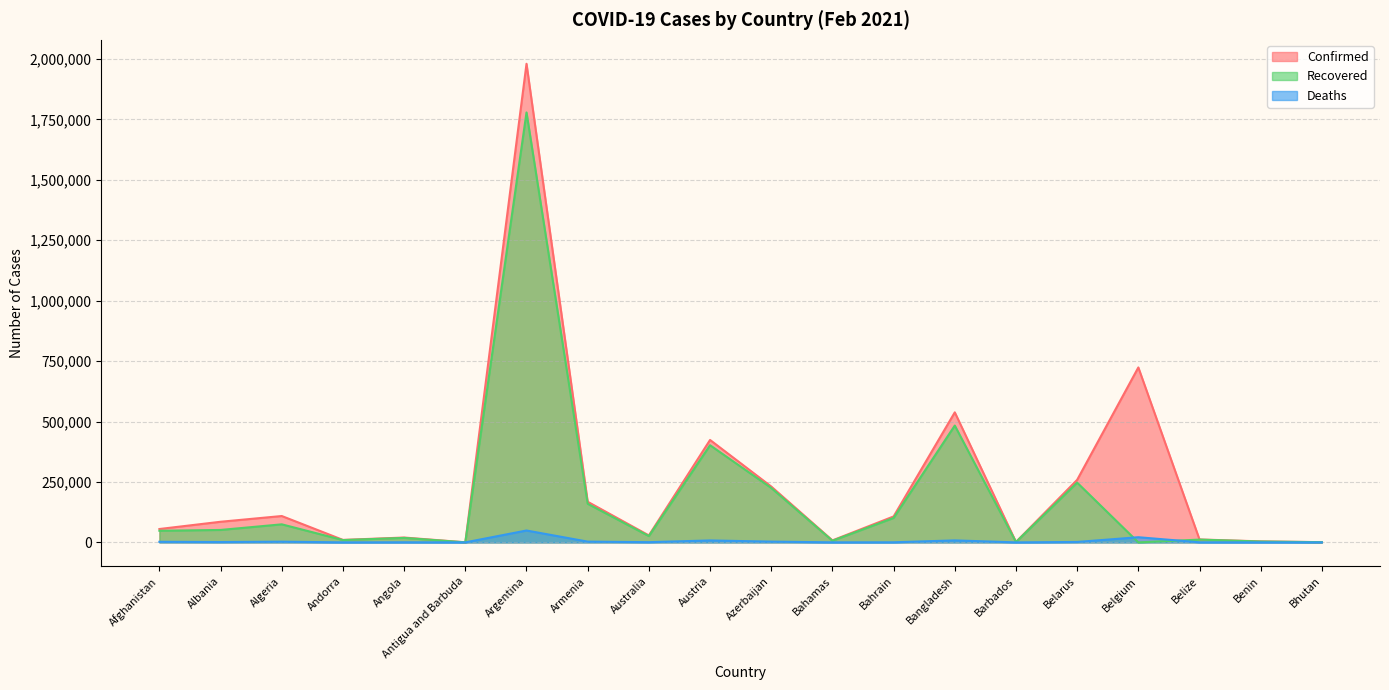

What are all the series names shown in the legend?

Confirmed, Recovered, Deaths